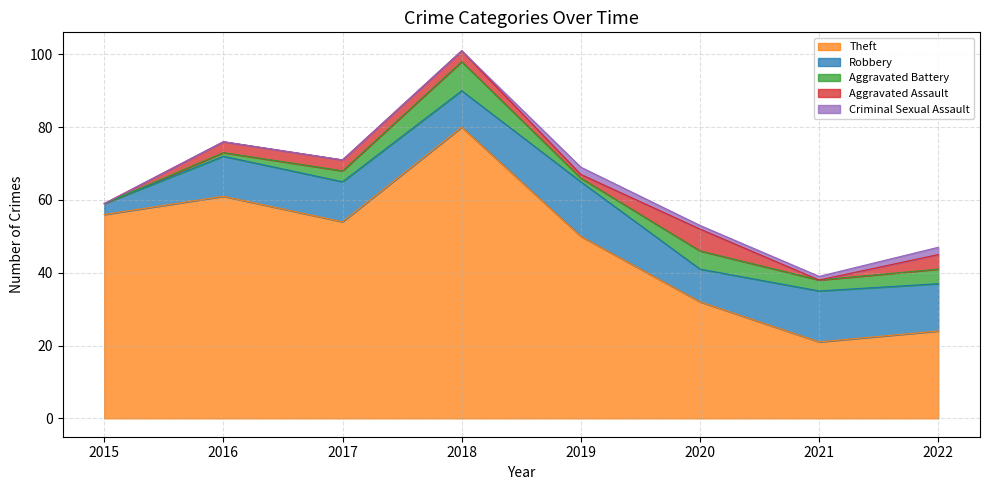

Which series has the largest total across all categories?

Theft